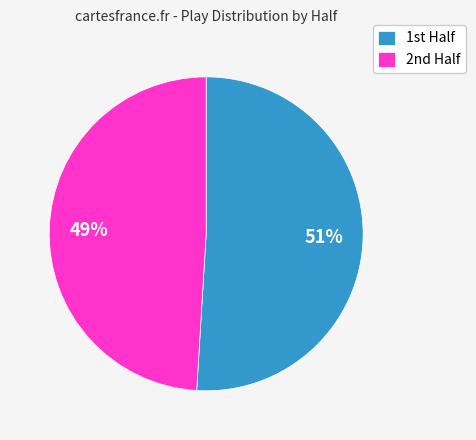

Rank the categories by value from highest to lowest.

1st Half, 2nd Half